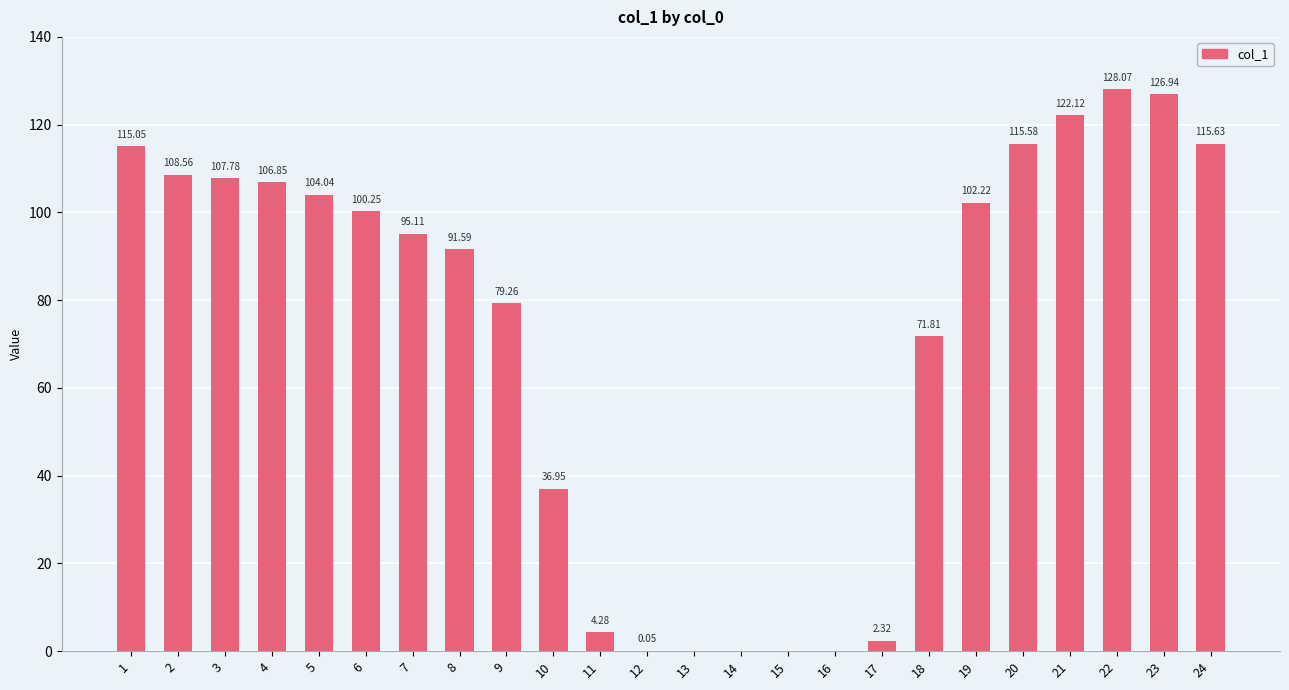

Which has a higher value, 11 or 3?

3